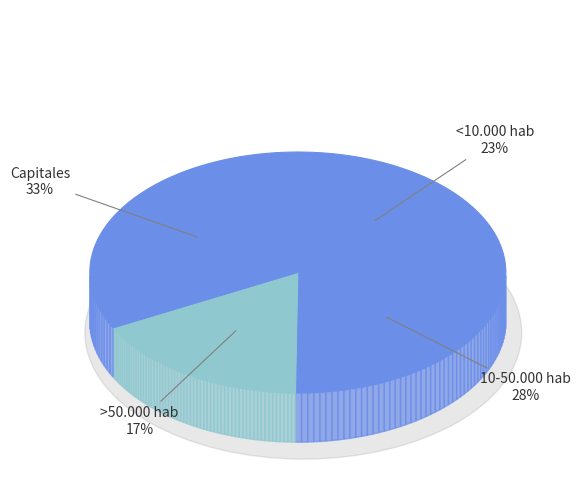

The >50.000 hab slice represents 17% of the pie. True or false?

True